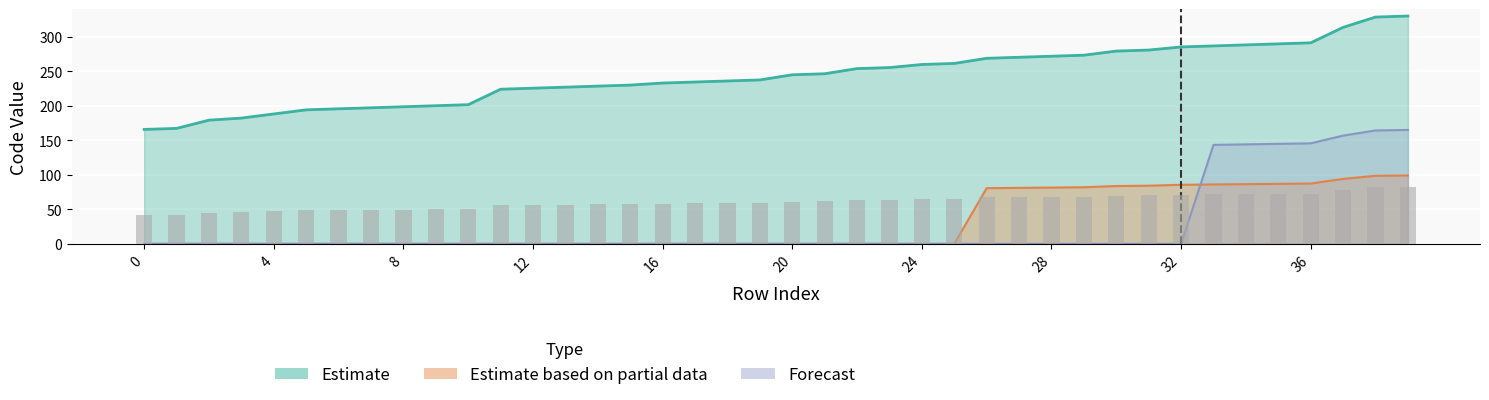

Reading left to right, what are all the values shown in this chart?

Estimate: 0=165.7	1=167.2	2=179.2	3=182.2	4=188.1	5=194.1	6=195.6	7=197.1	8=198.6	9=200.1	10=201.6	11=224.0	12=225.5	13=227.0	14=228.5	15=230.0	16=232.9	17=234.4	18=235.9	19=237.4	20=244.9	21=246.4	22=253.8	23=255.3	24=259.8	25=261.3	26=268.8	27=270.3	28=271.8	29=273.3	30=279.2	31=280.7	32=285.2	33=286.7	34=288.2	35=289.7	36=291.2	37=313.6	38=328.5	39=330.0
Estimate based on partial data: 0=0.0	1=0.0	2=0.0	3=0.0	4=0.0	5=0.0	6=0.0	7=0.0	8=0.0	9=0.0	10=0.0	11=0.0	12=0.0	13=0.0	14=0.0	15=0.0	16=0.0	17=0.0	18=0.0	19=0.0	20=0.0	21=0.0	22=0.0	23=0.0	24=0.0	25=0.0	26=80.6	27=81.1	28=81.5	29=82.0	30=83.8	31=84.2	32=85.6	33=86.0	34=86.5	35=86.9	36=87.4	37=94.1	38=98.6	39=99.0
Forecast: 0=0.0	1=0.0	2=0.0	3=0.0	4=0.0	5=0.0	6=0.0	7=0.0	8=0.0	9=0.0	10=0.0	11=0.0	12=0.0	13=0.0	14=0.0	15=0.0	16=0.0	17=0.0	18=0.0	19=0.0	20=0.0	21=0.0	22=0.0	23=0.0	24=0.0	25=0.0	26=0.0	27=0.0	28=0.0	29=0.0	30=0.0	31=0.0	32=0.0	33=143.3	34=144.1	35=144.8	36=145.6	37=156.8	38=164.3	39=165.0